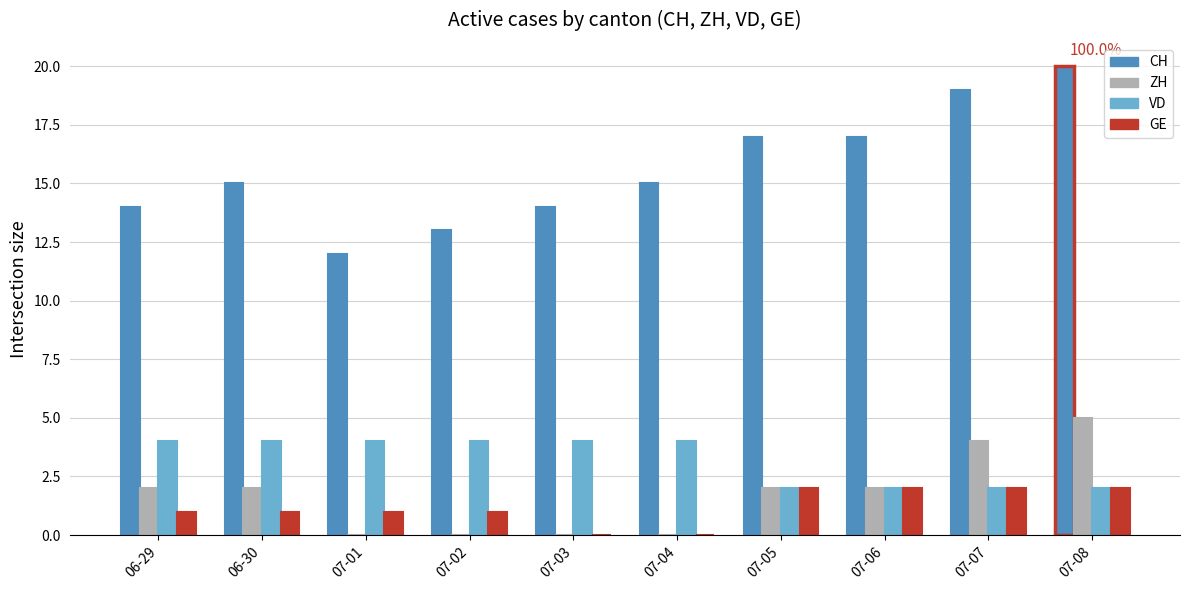

Between 07-02 and 07-05, which series saw the biggest shift?

CH